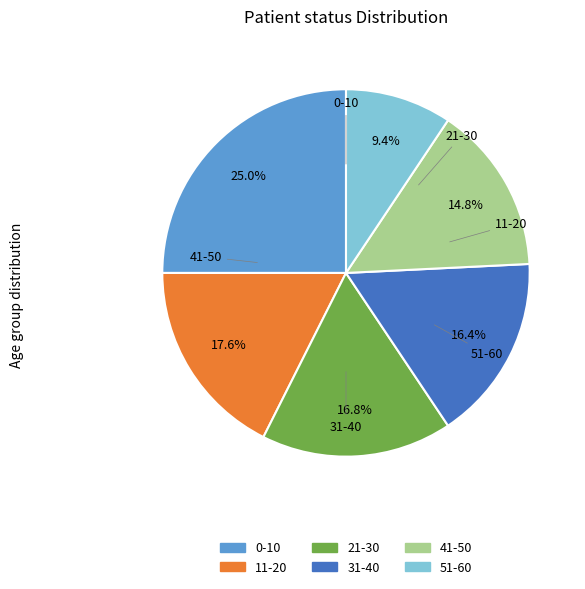

To the nearest percent, what is the difference between the largest and smallest slice percentages?

16%